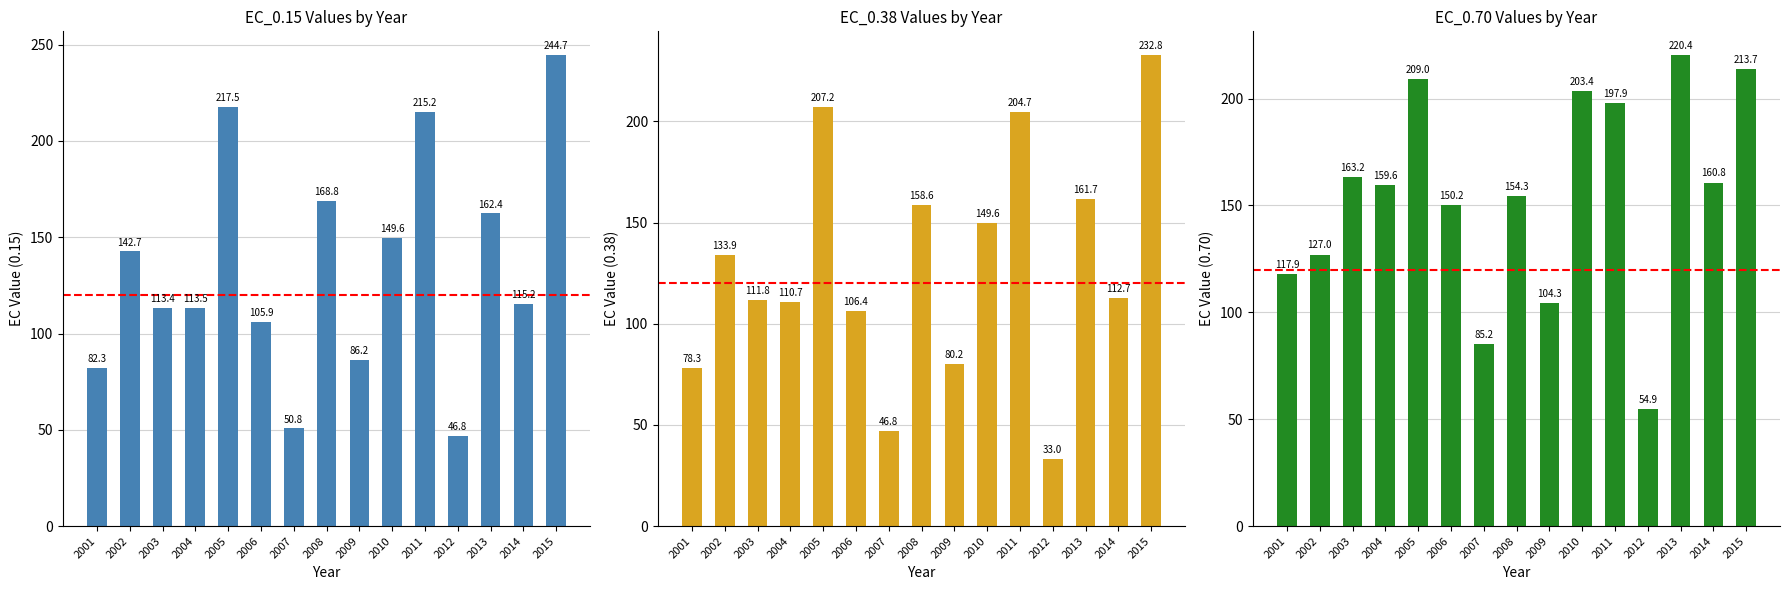

How many values in the EC_0.38 series are below 112?

7